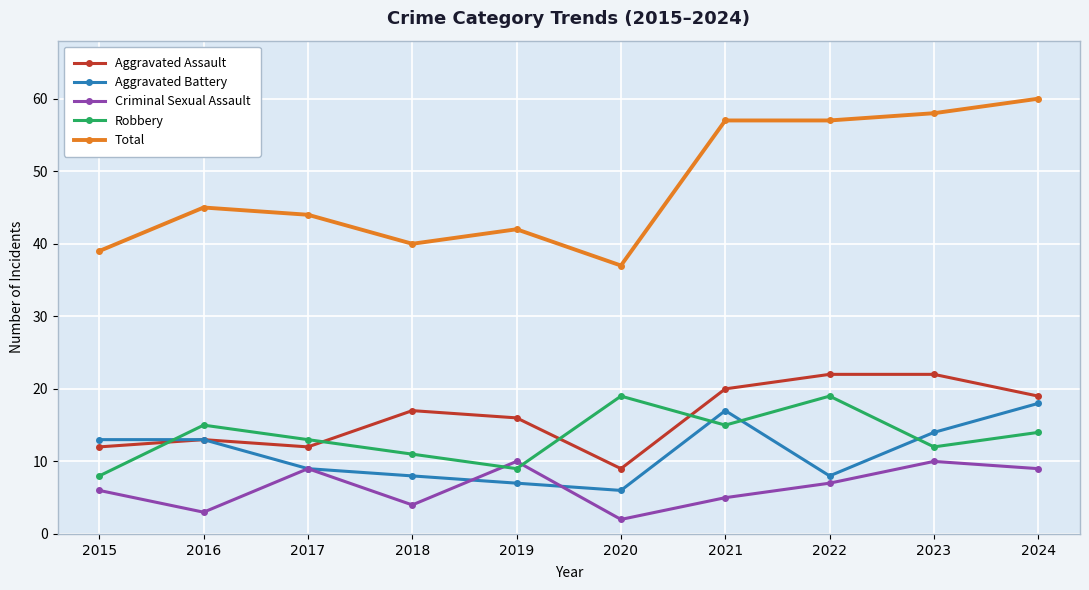

What is the value of the Aggravated Assault point at the 5th from the left?

16